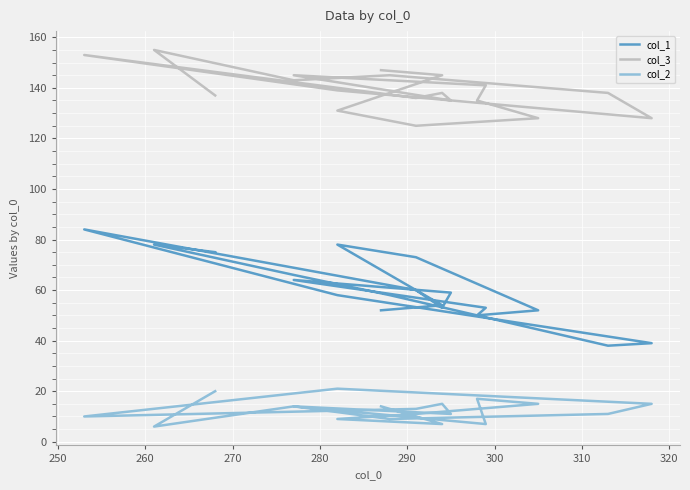

Is the value of col_3 at 300 greater than the value of col_1 at 240?

Yes